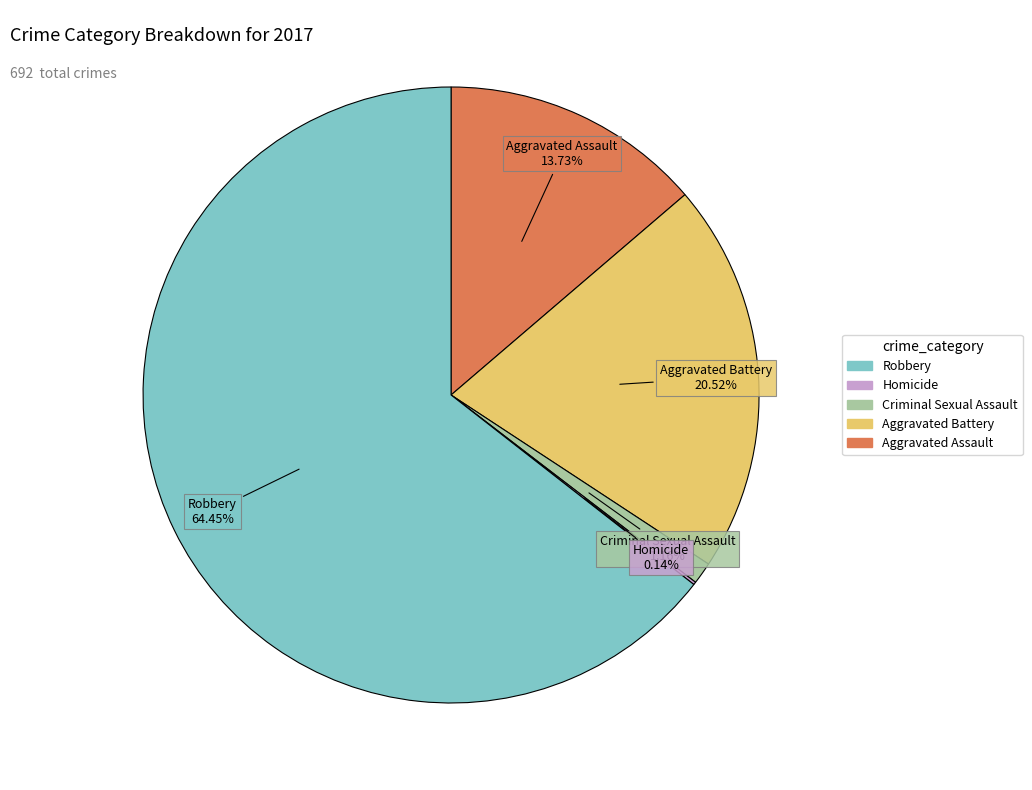

Is there any slice that represents more than half of the pie?

Yes